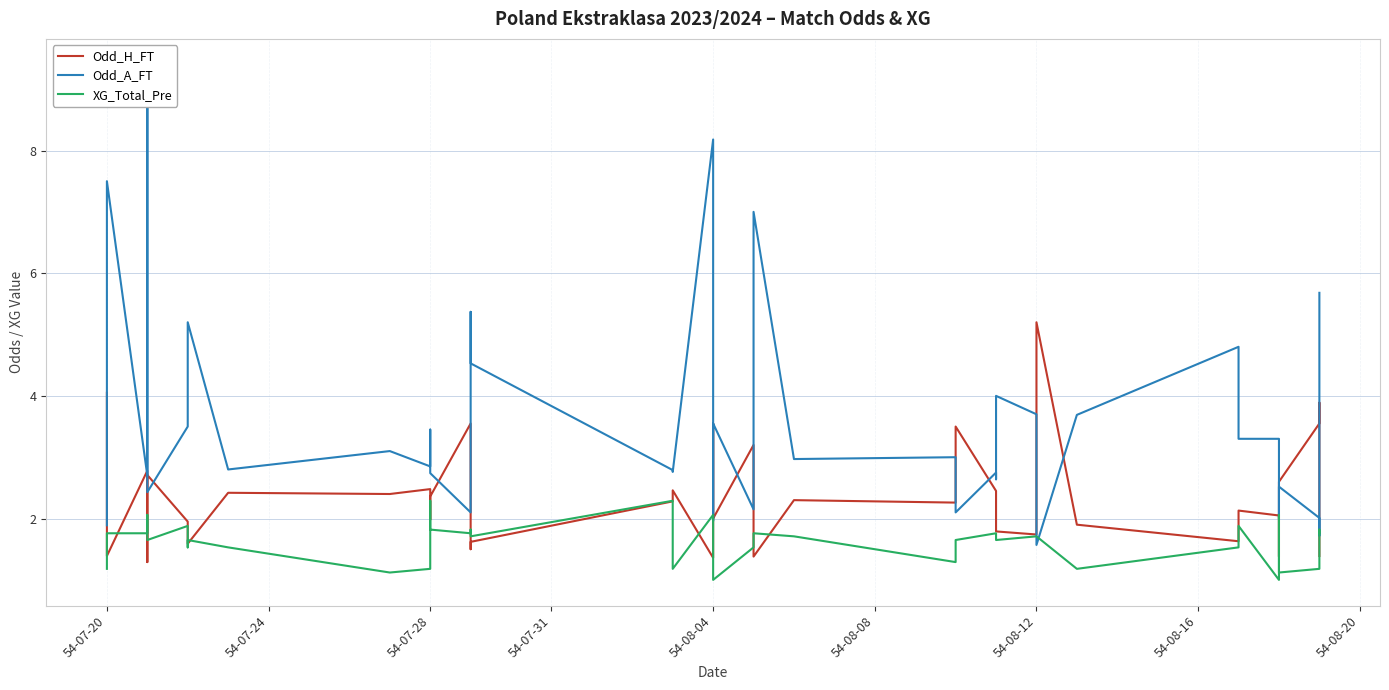

Reading right to left, transcribe all the data shown in this chart.

Odd_H_FT: 1.4	3.9	3.5	2.6	1.4	2.0	2.1	1.6	1.9	5.2	1.7	1.8	2.5	2.5	3.5	2.3	2.3	1.4	3.2	2.0	3.5	1.4	2.5	2.3	1.6	1.5	3.5	2.4	2.0	2.5	2.4	2.4	1.6	1.7	1.9	2.7	1.3	2.8	1.4	4.0
Odd_A_FT: 5.7	1.7	2.0	2.5	2.0	3.3	3.3	4.8	3.7	1.6	3.7	4.0	2.6	2.8	2.1	3.0	3.0	7.0	2.1	3.5	2.0	8.2	2.8	2.8	4.5	5.4	2.1	2.7	3.5	2.9	3.1	2.8	5.2	4.2	3.5	2.4	9.4	2.7	7.5	1.9
XG_Total_Pre: 1.8	1.8	1.2	1.1	2.1	1.0	1.9	1.5	1.2	1.7	1.7	1.6	1.8	1.8	1.6	1.3	1.7	1.8	1.5	1.0	1.9	2.1	1.2	2.3	1.7	1.8	1.8	1.8	2.3	1.2	1.1	1.5	1.6	1.5	1.9	1.6	2.1	1.8	1.8	1.2